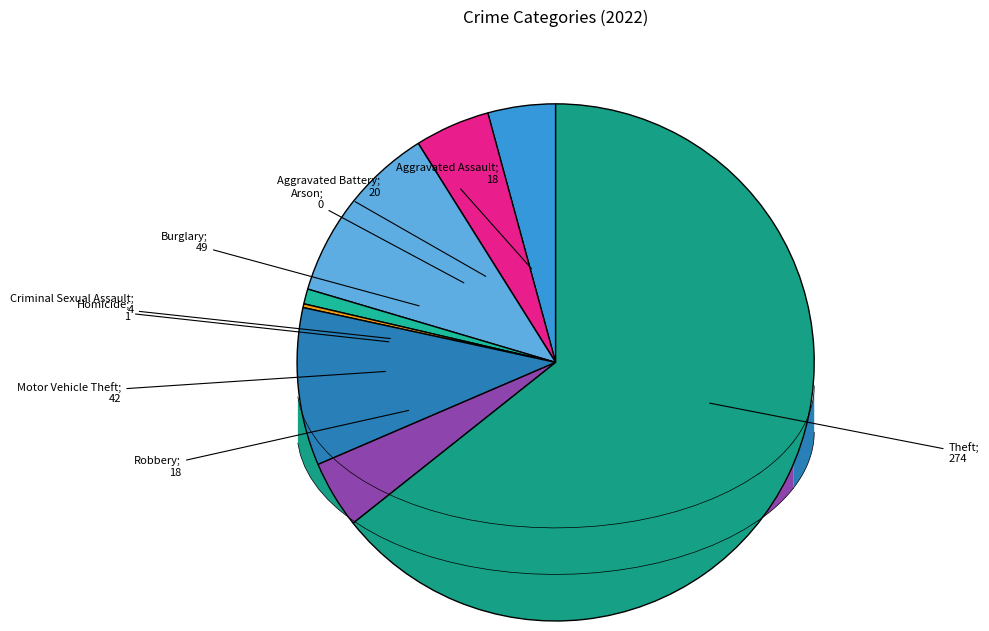

What is the smallest slice in the pie chart?

Arson